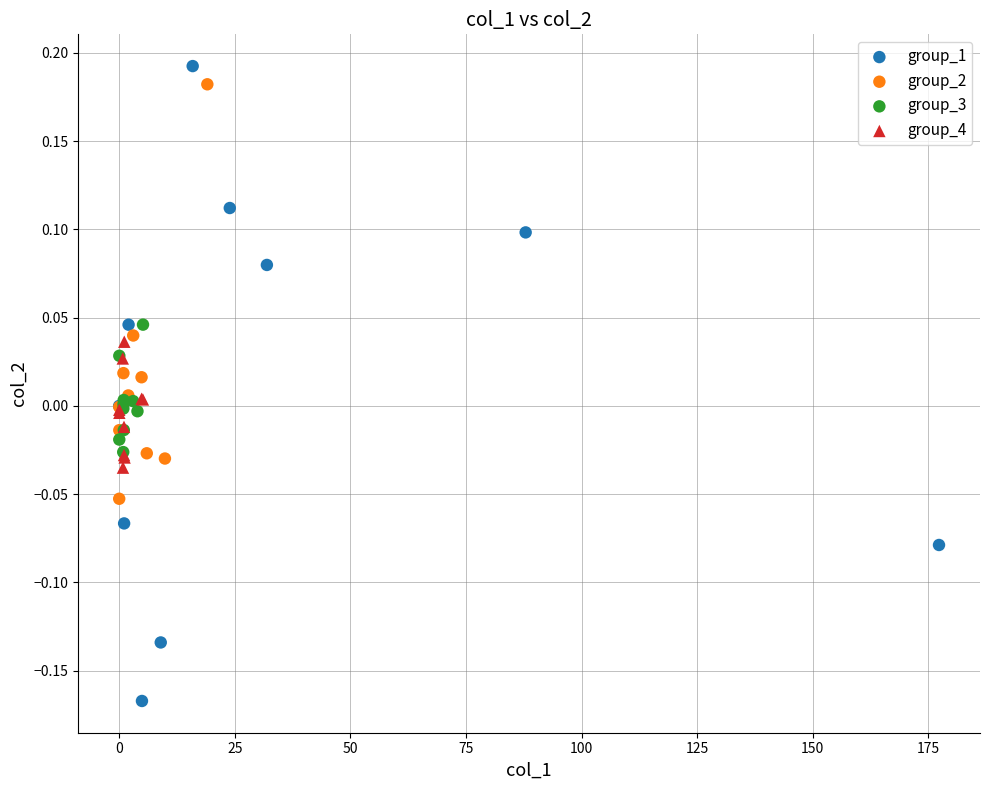

Which series has the widest spread of Y values?

group_1